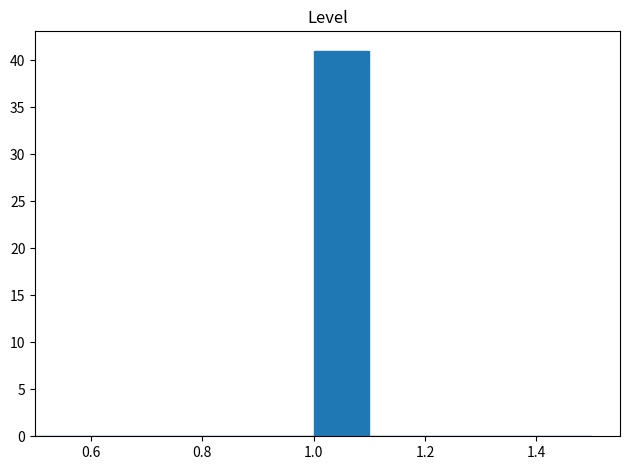

Reading left to right, list every bar in this chart as the range it spans on the x-axis followed by its height. The values are not printed on the chart, so give them approximately, as read against the axis.

0.5 to 0.6: 0
0.6 to 0.7: 0
0.7 to 0.8: 0
0.8 to 0.9: 0
0.9 to 1.0: 0
1.0 to 1.1: 41
1.1 to 1.2: 0
1.2 to 1.3: 0
1.3 to 1.4: 0
1.4 to 1.5: 0